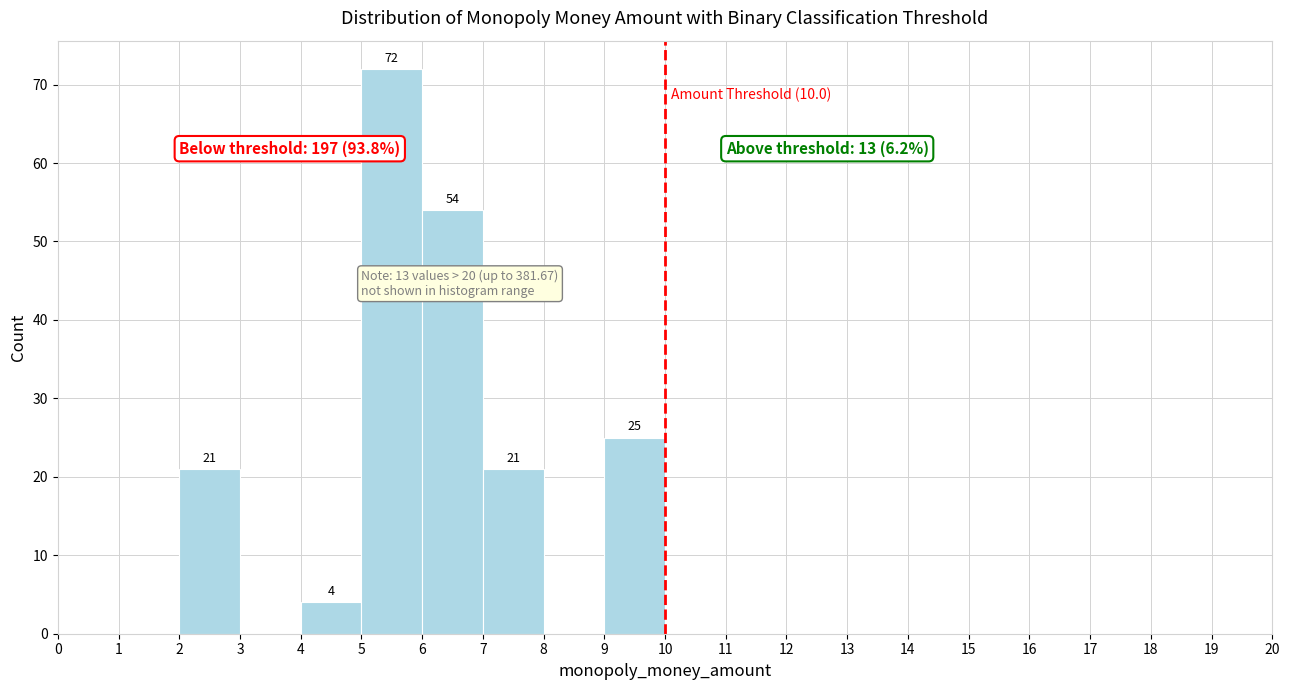

Which range on the x-axis has the tallest bar?

5 to 6